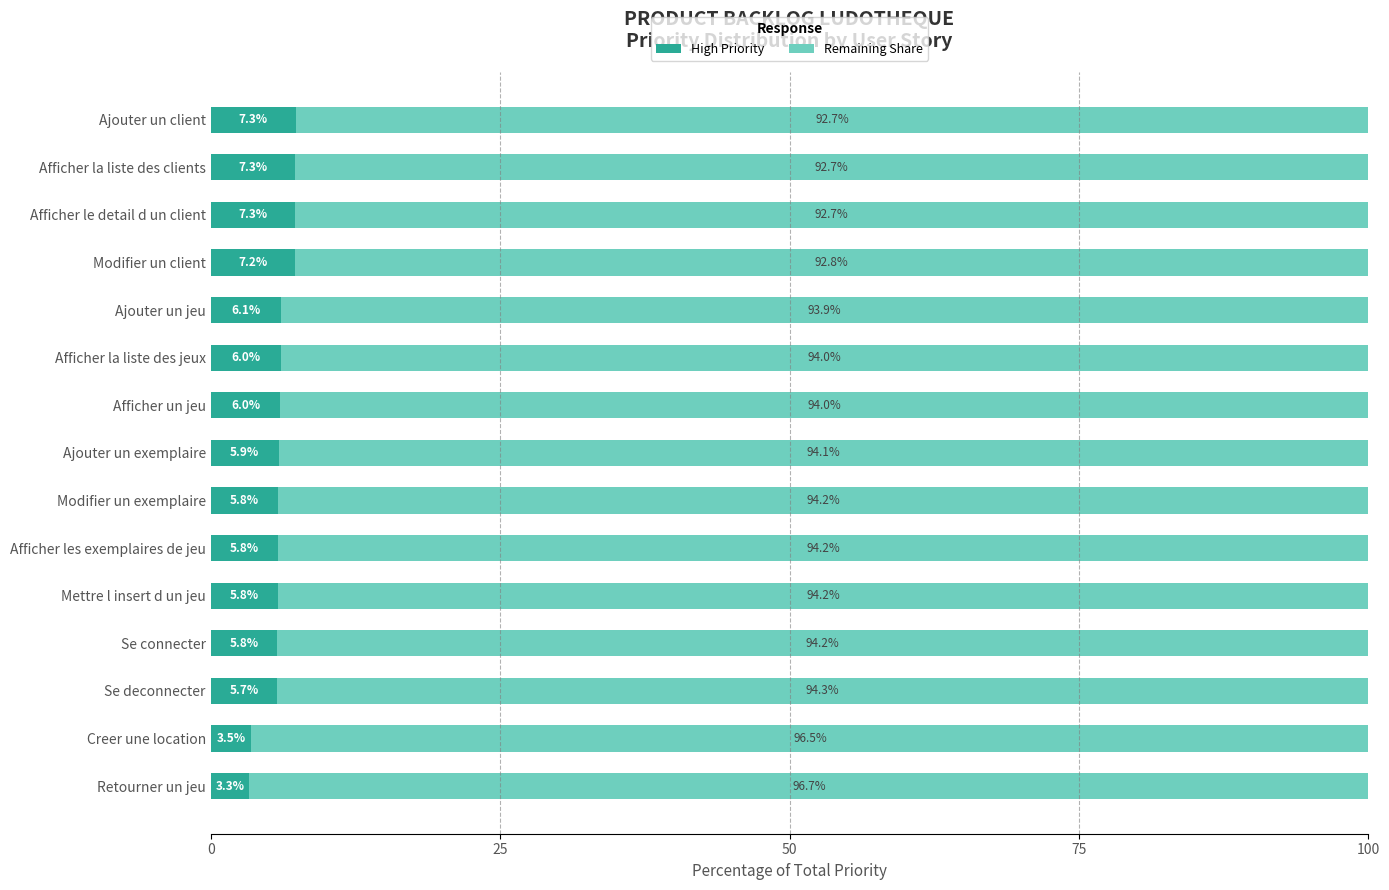

True or false: High Priority has a value of 8.9 at Se connecter.

False